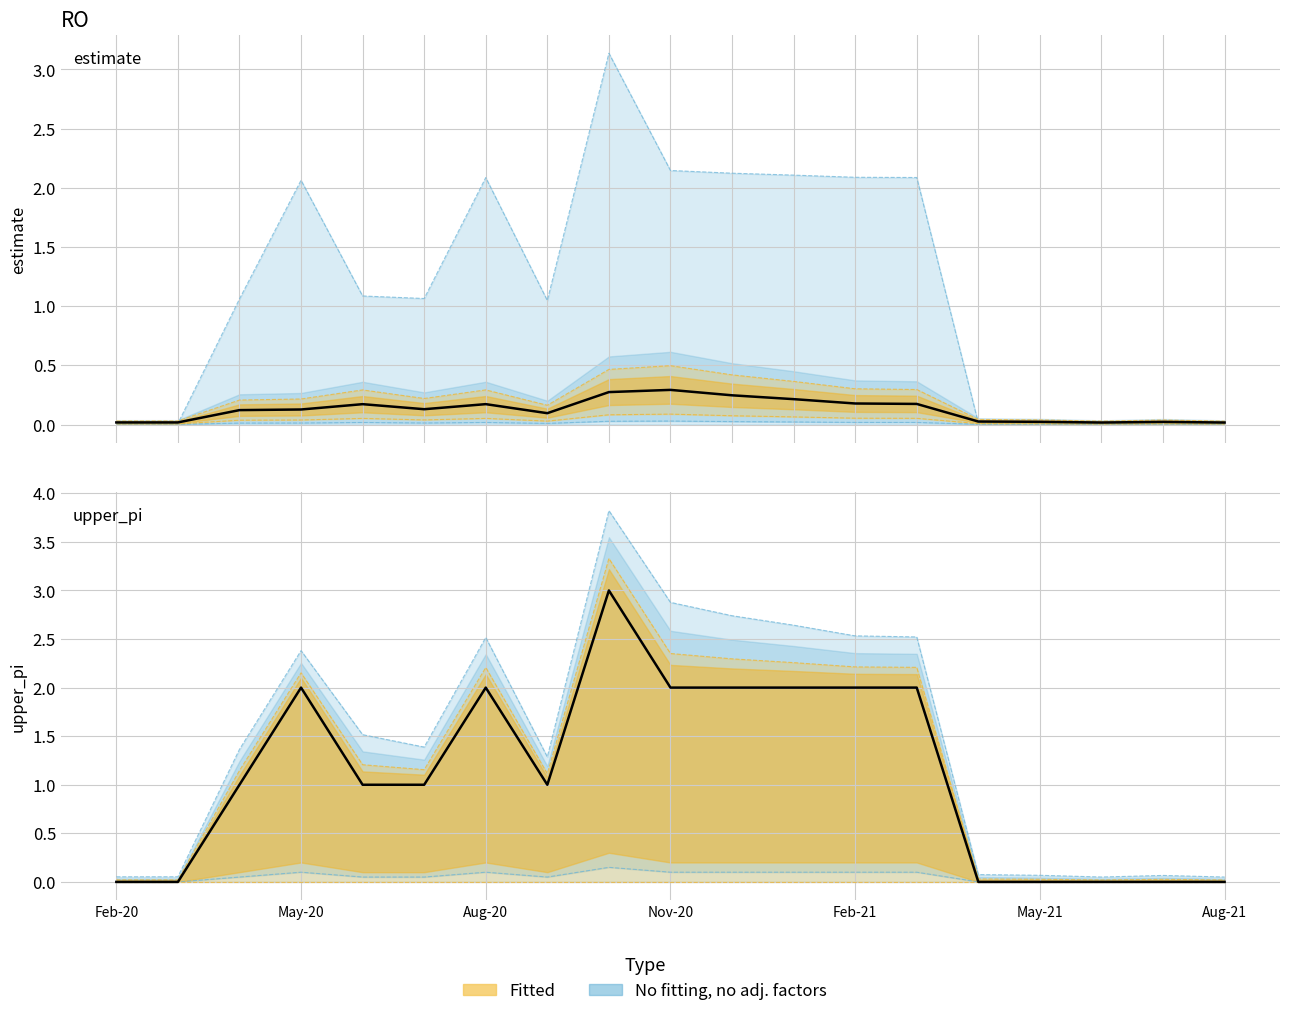

Does the chart display data point markers on the line(s)?

No